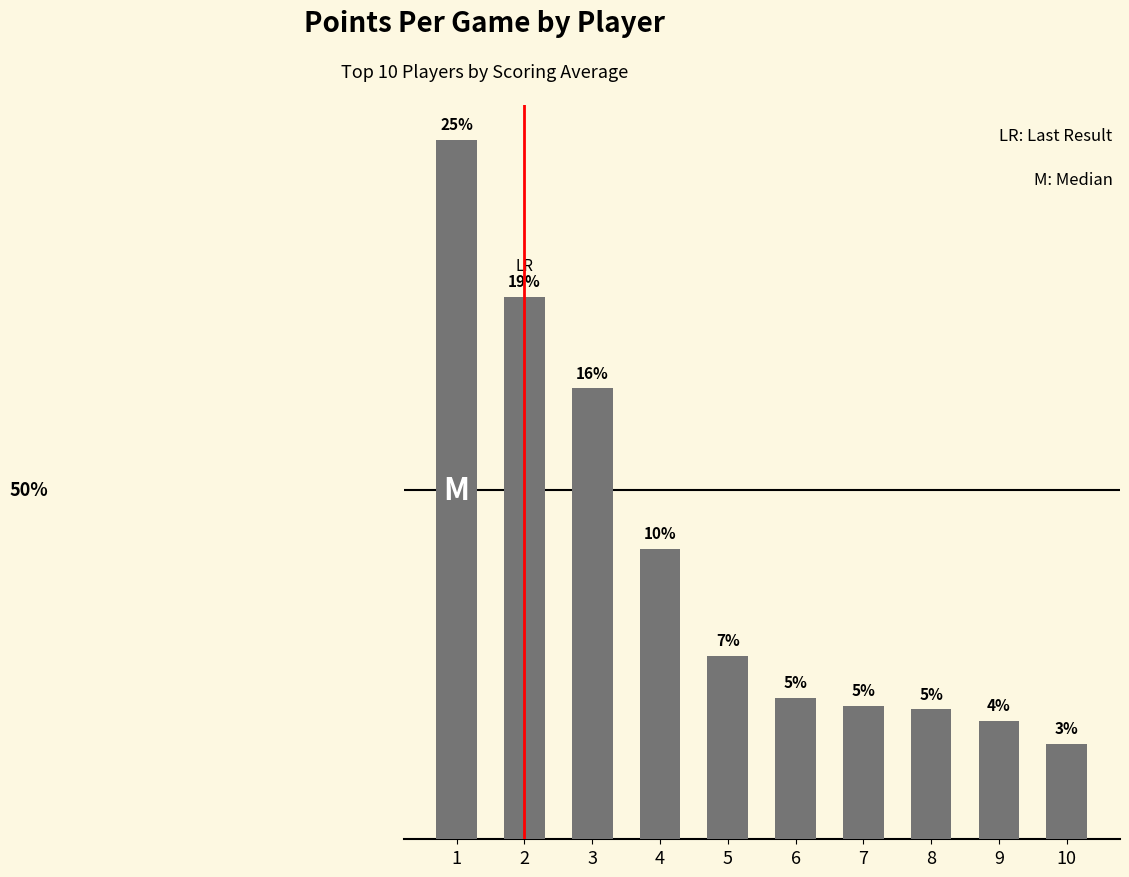

Reading left to right, extract all data points from this chart.

1=18.3	2=14.2	3=11.8	4=7.6	5=4.8	6=3.7	7=3.5	8=3.4	9=3.1	10=2.5